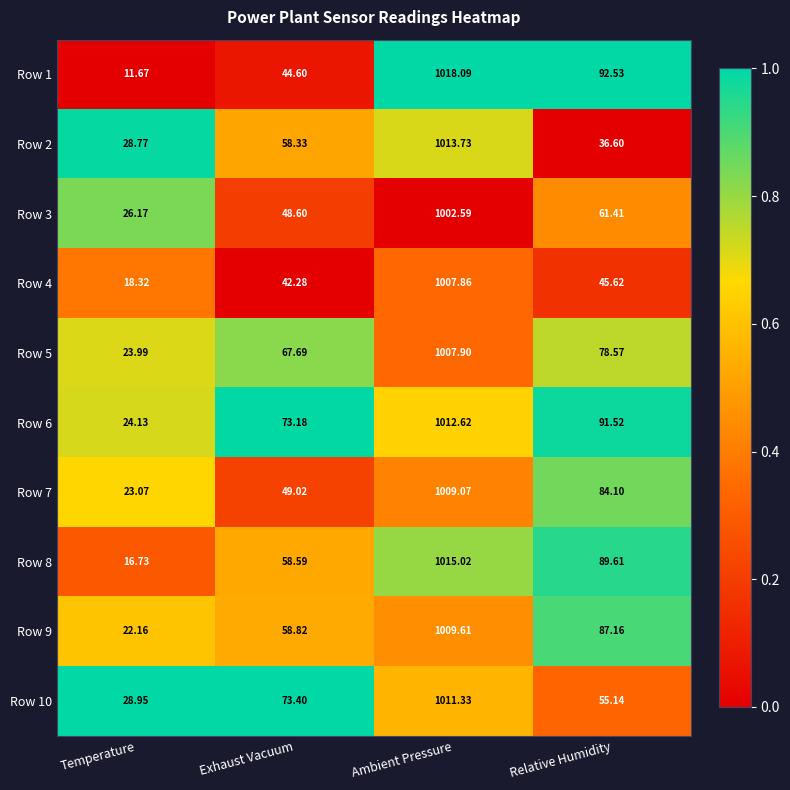

List the series in order of their peak value, highest first.

Row 1, Row 8, Row 2, Row 6, Row 10, Row 9, Row 7, Row 5, Row 4, Row 3